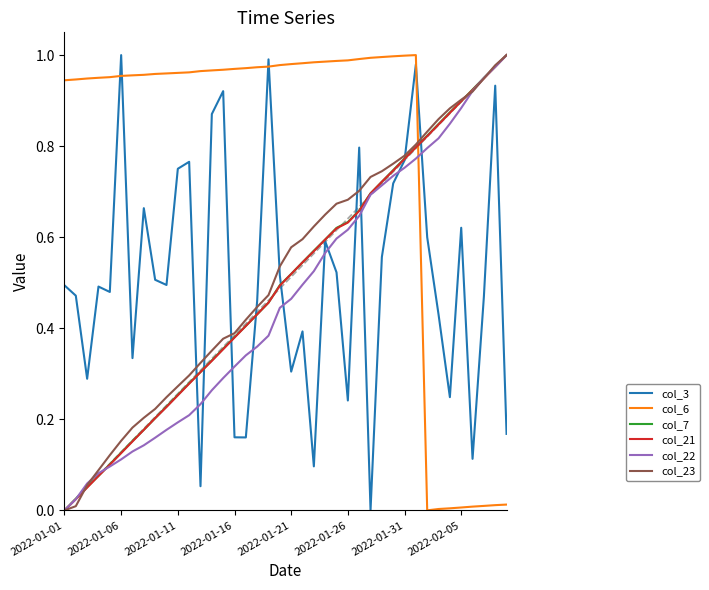

After their last crossing, which series has the higher values: col_22 or col_3?

col_22